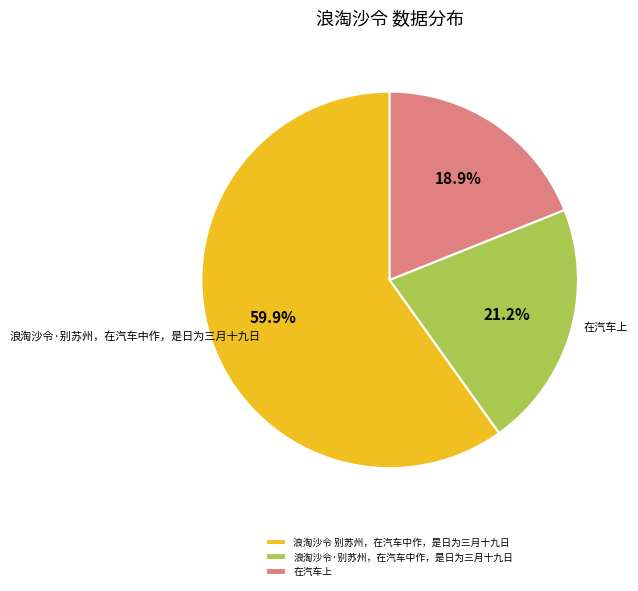

What is the smallest slice in the pie chart?

在汽车上